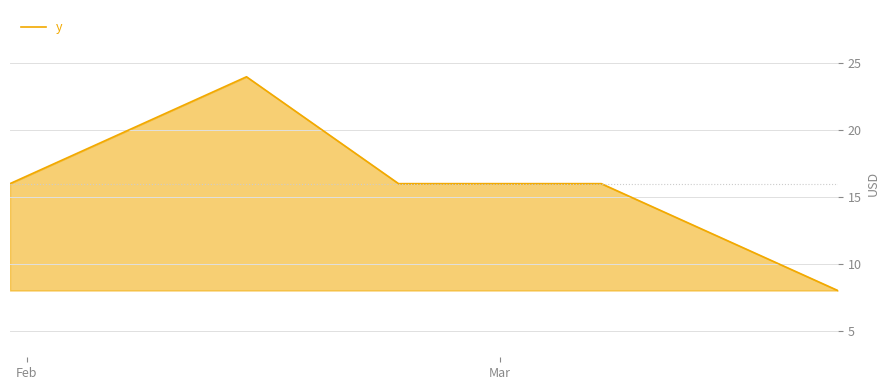

True or false: the data has more than 2 interior local peaks.

False